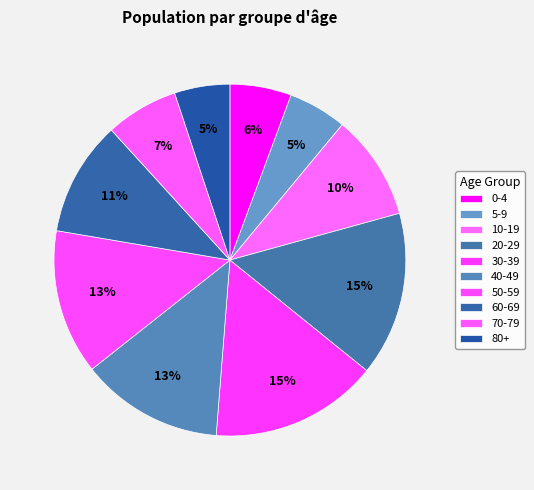

What is the change in value from 70-79 to 80+?

-30875